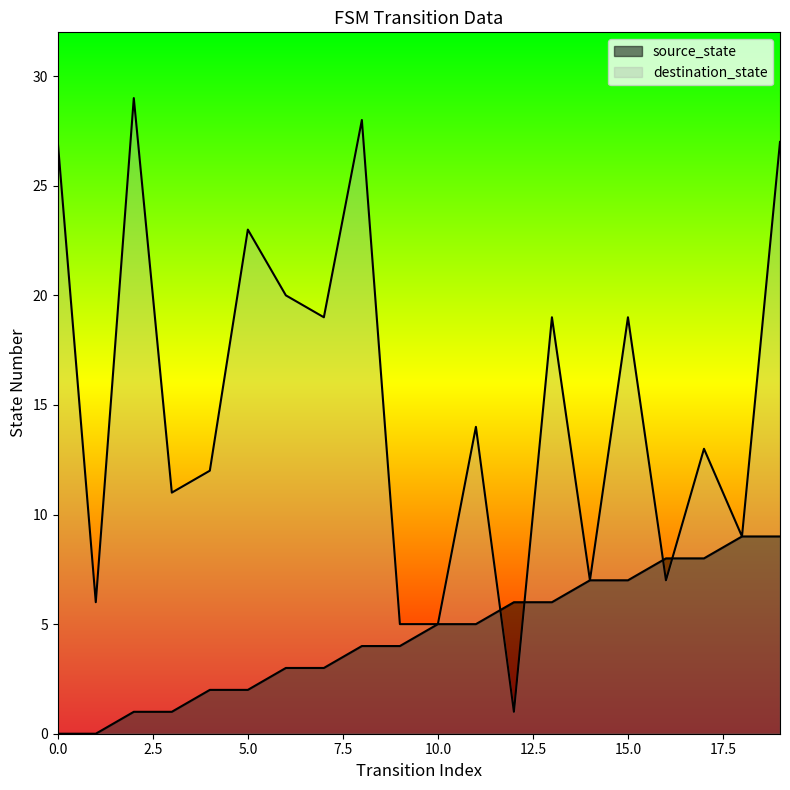

Rank the series at 4 from highest to lowest value.

destination_state, source_state